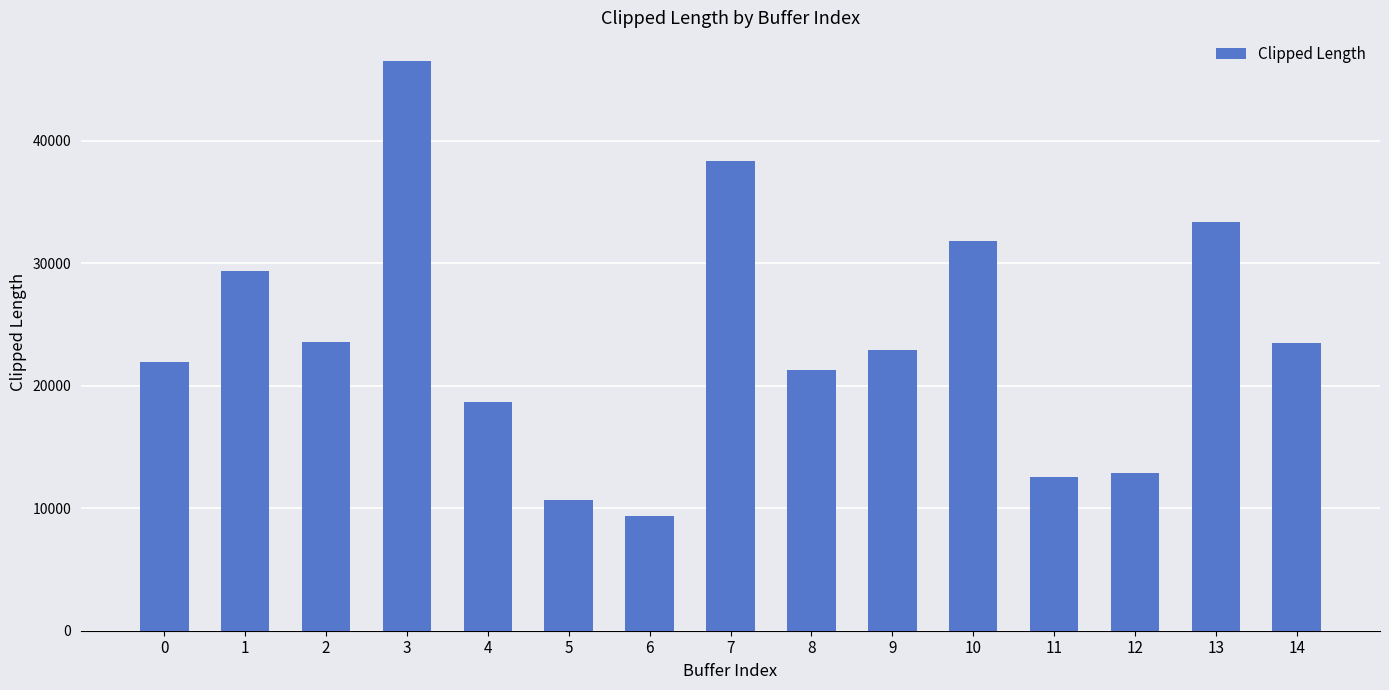

Between 0 and 1, which is larger?

1